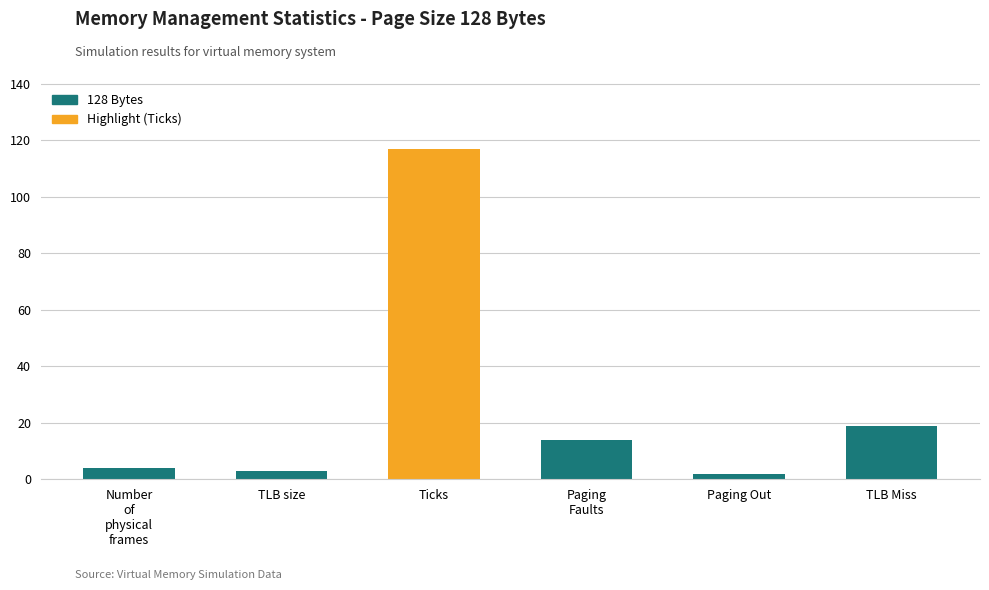

Where is the data nearest to the value 59?

TLB Miss